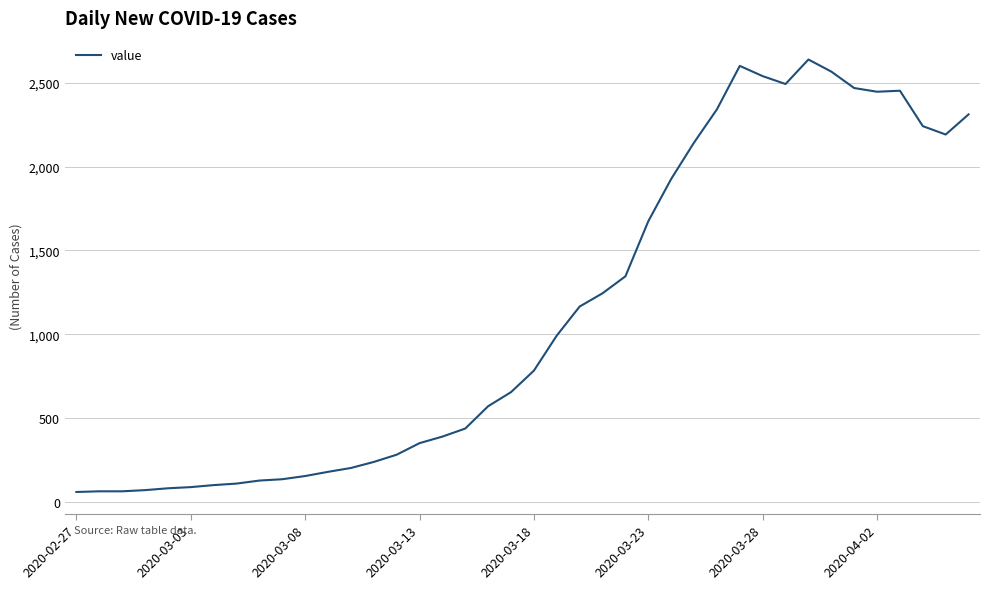

What is the greatest value displayed?

2638